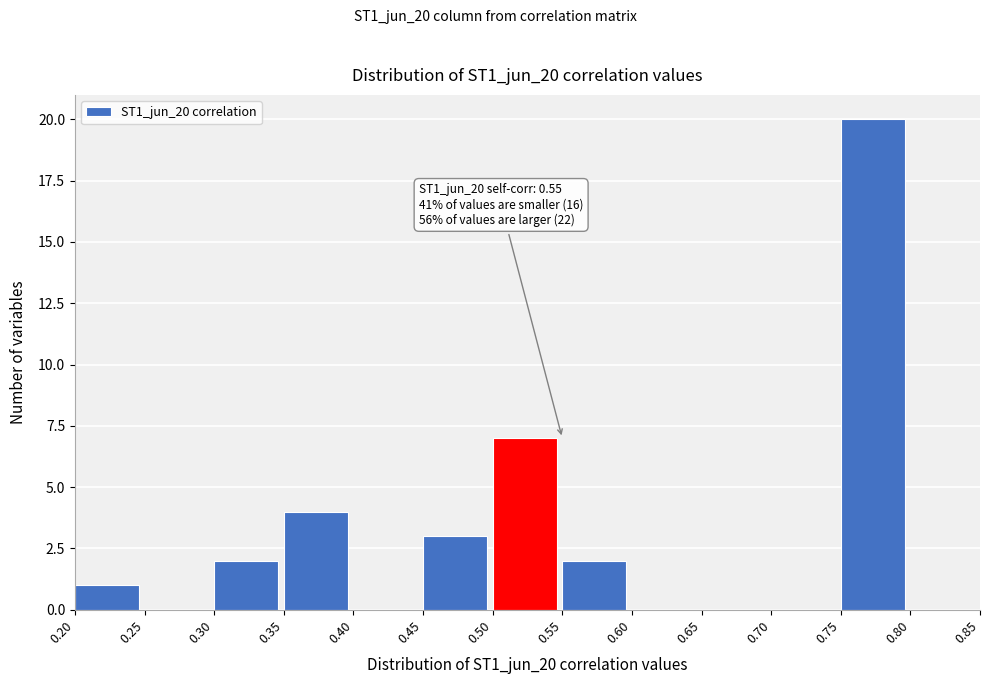

Which range on the x-axis has the tallest bar?

0.75 to 0.80